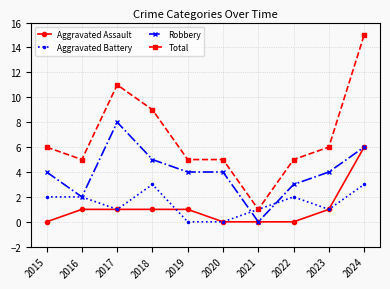

What is the difference between the maximum and second lowest values in the Robbery series?

6